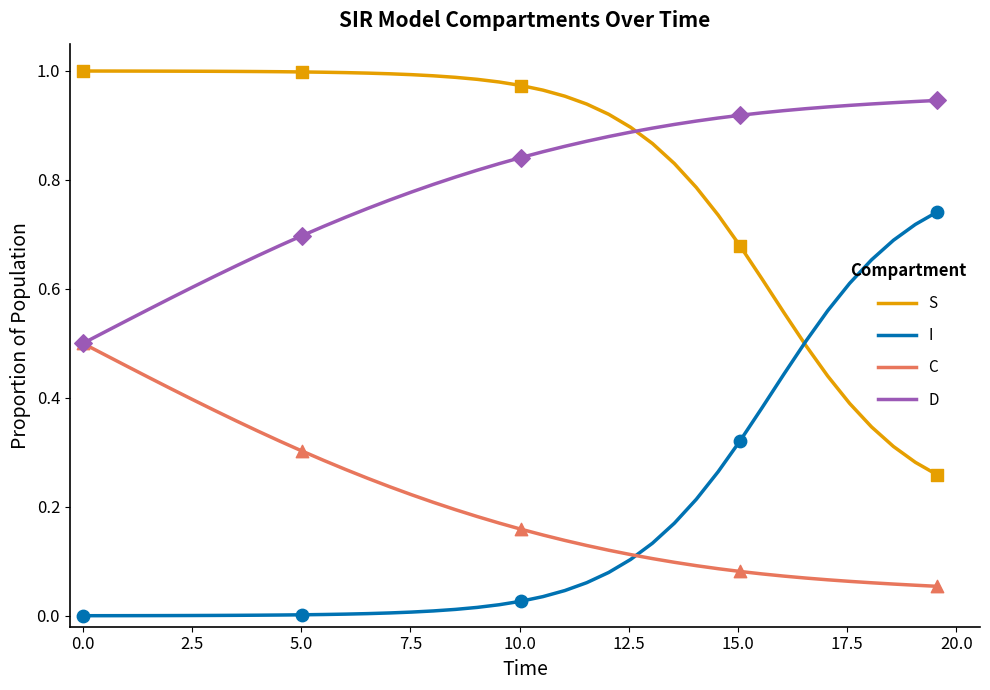

List the series in order of their peak value, lowest first.

C, I, D, S